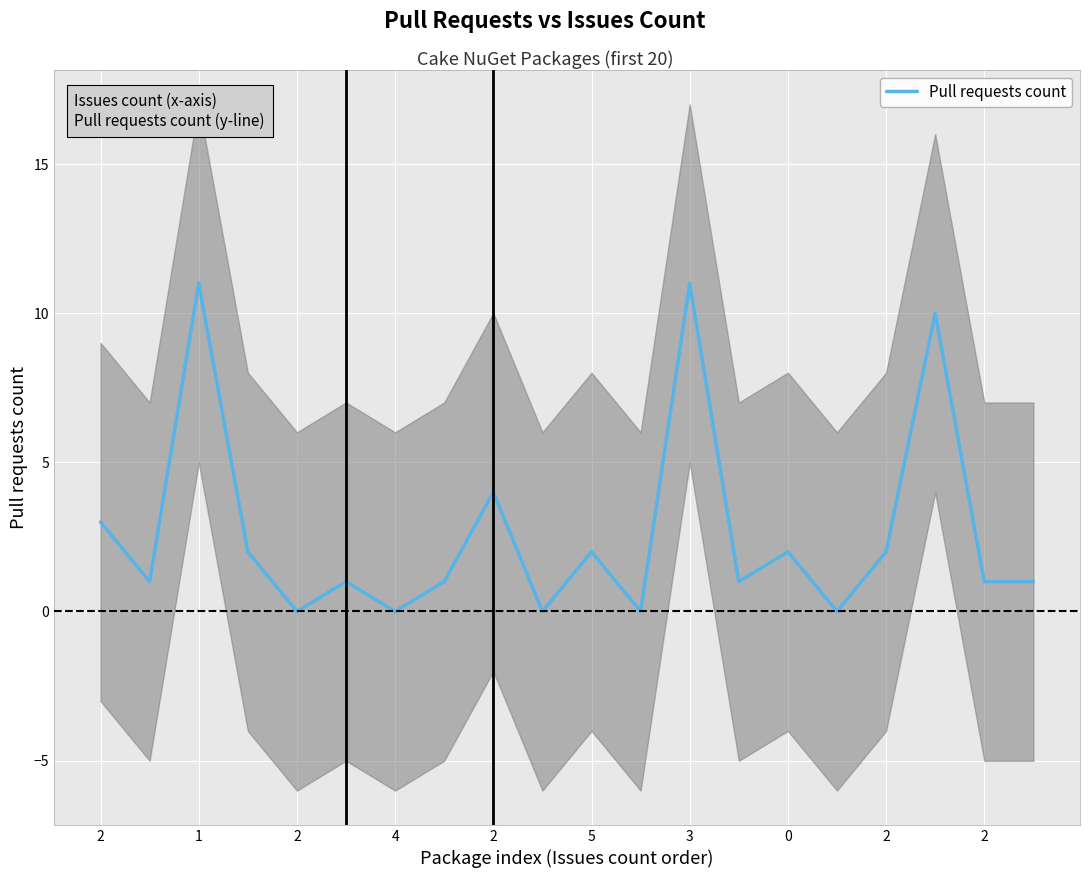

True or false: the data shows 0 at 15.

True